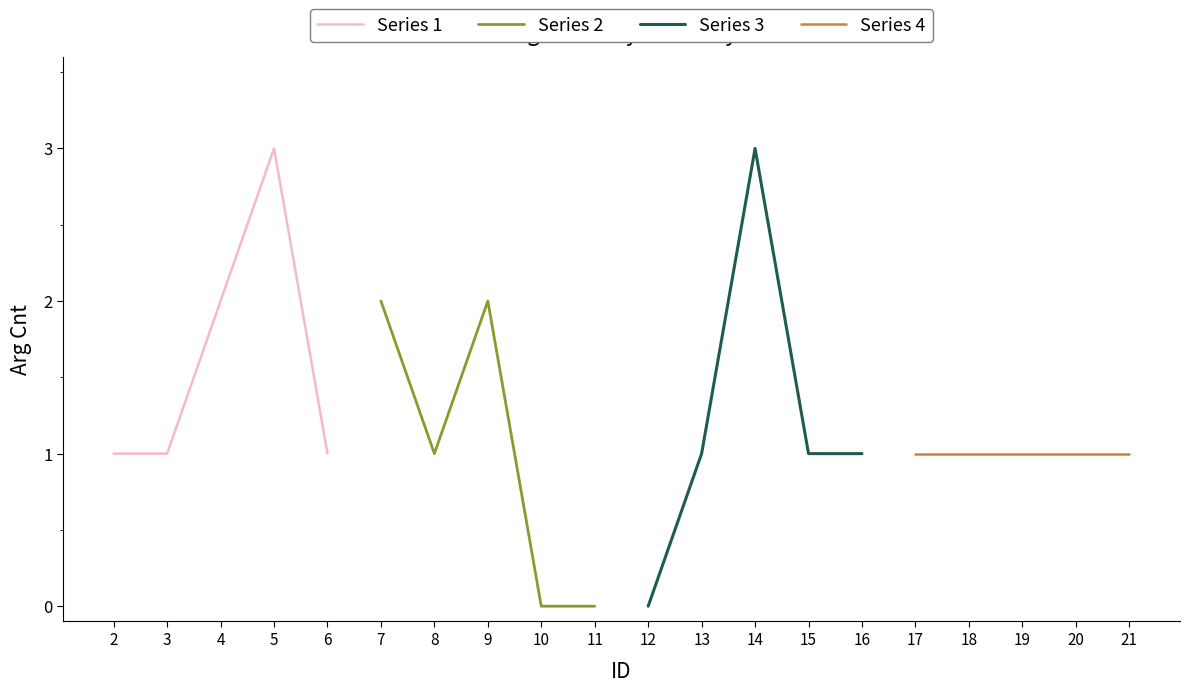

At which label is Series 2 closest to 1?

8